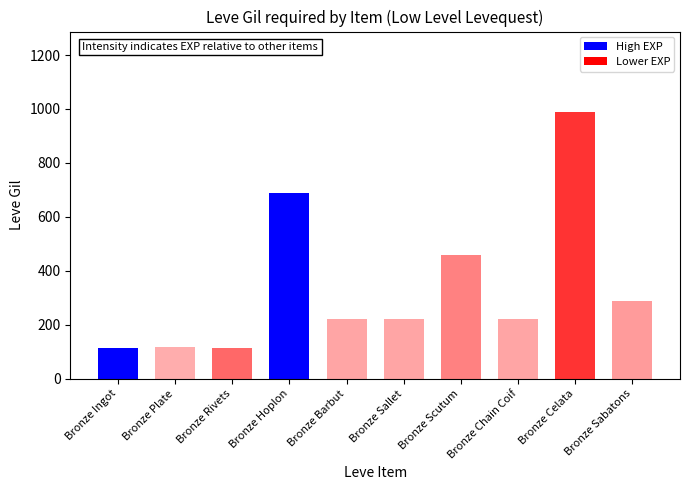

What is the value of the 10th bar from the left?

287